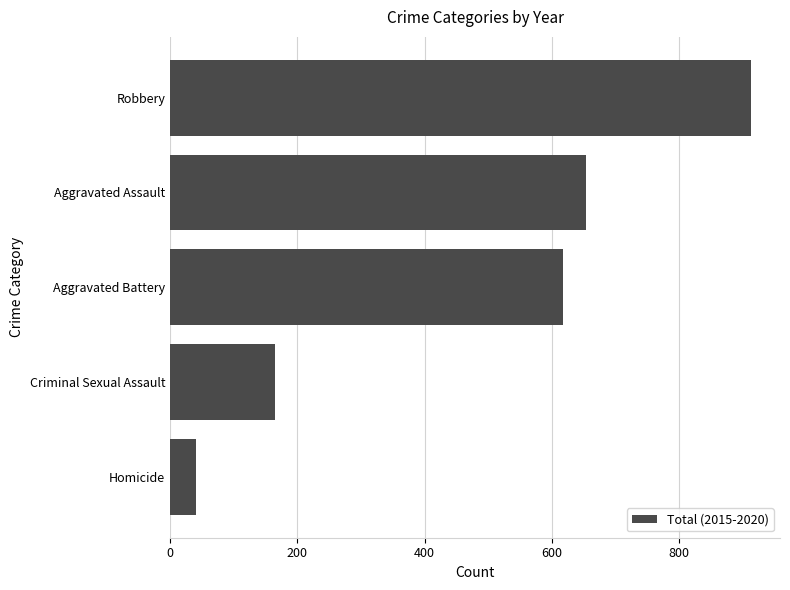

How many data points does each series have?

5